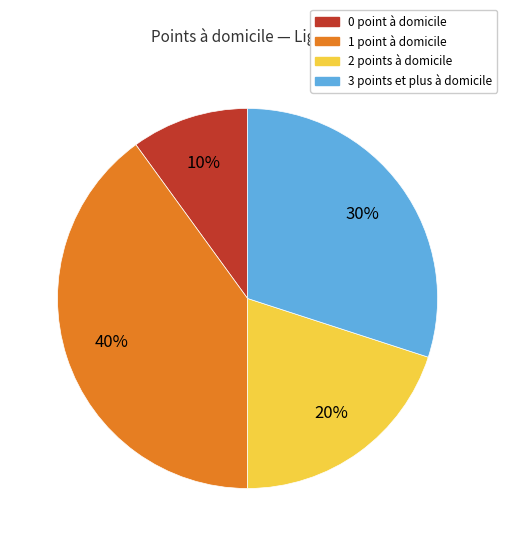

Is there any slice that represents more than half of the pie?

No